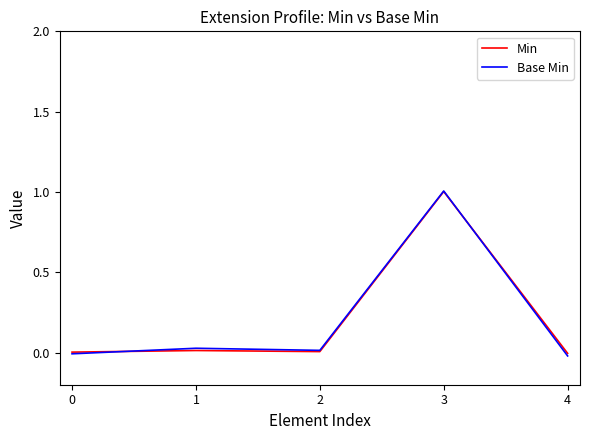

Reading right to left, extract all data points from this chart.

Min: -0.0	1.0	0.0	0.0	0.0
Base Min: -0.0	1.0	0.0	0.0	-0.0